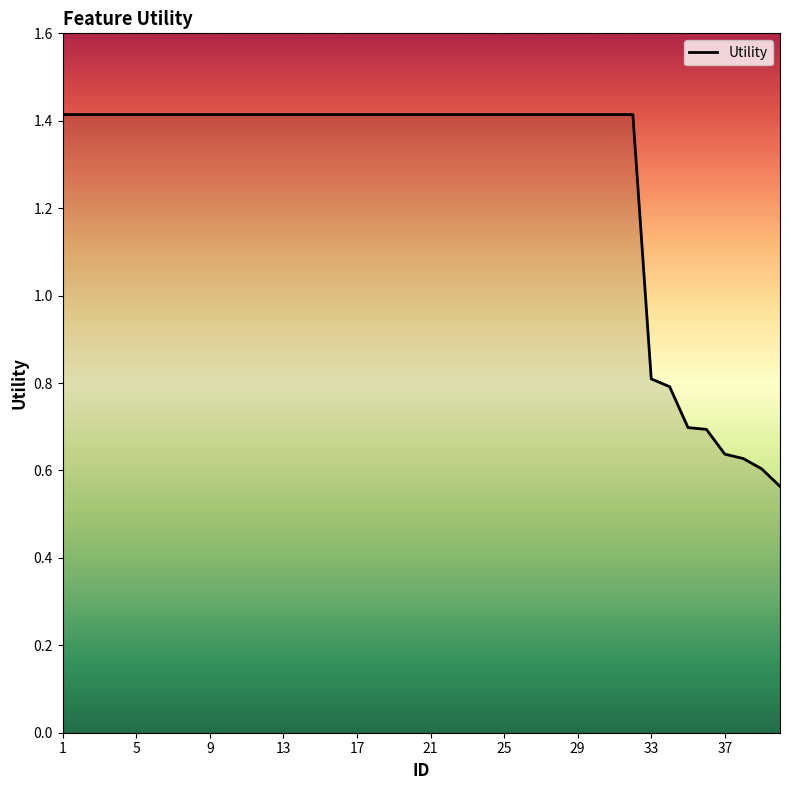

What is the maximum value shown in the chart?

1.4